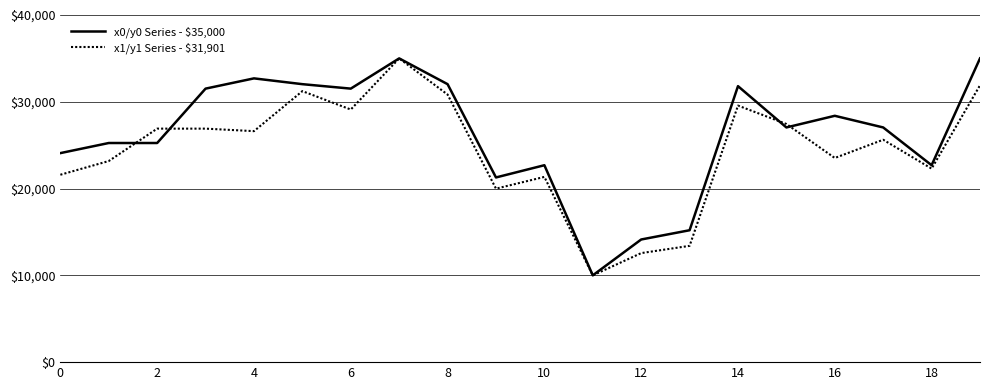

At how many categories does at least one series exceed 16575?

17